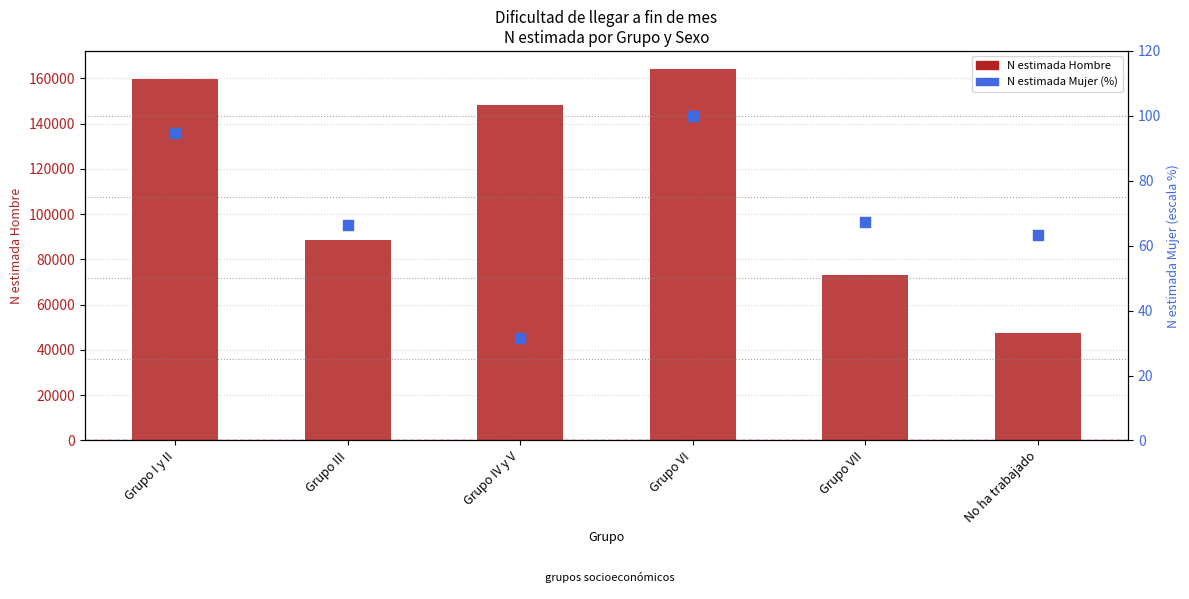

At how many categories does at least one series exceed 126057?

3